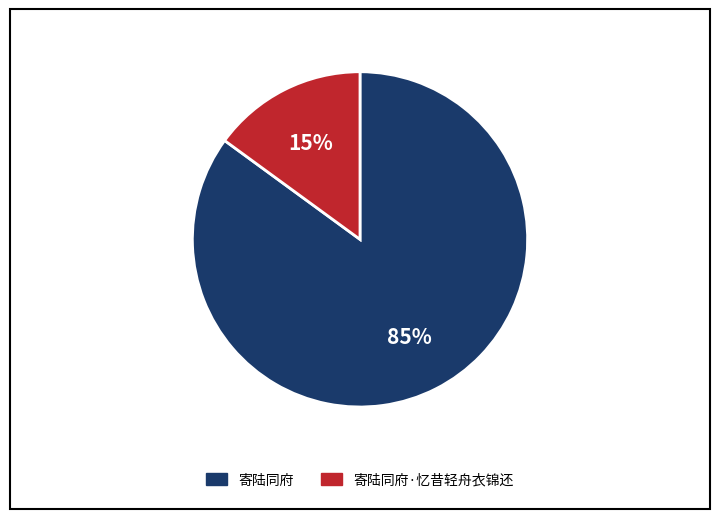

To the nearest percent, what is the difference between the largest and smallest slice percentages?

70%